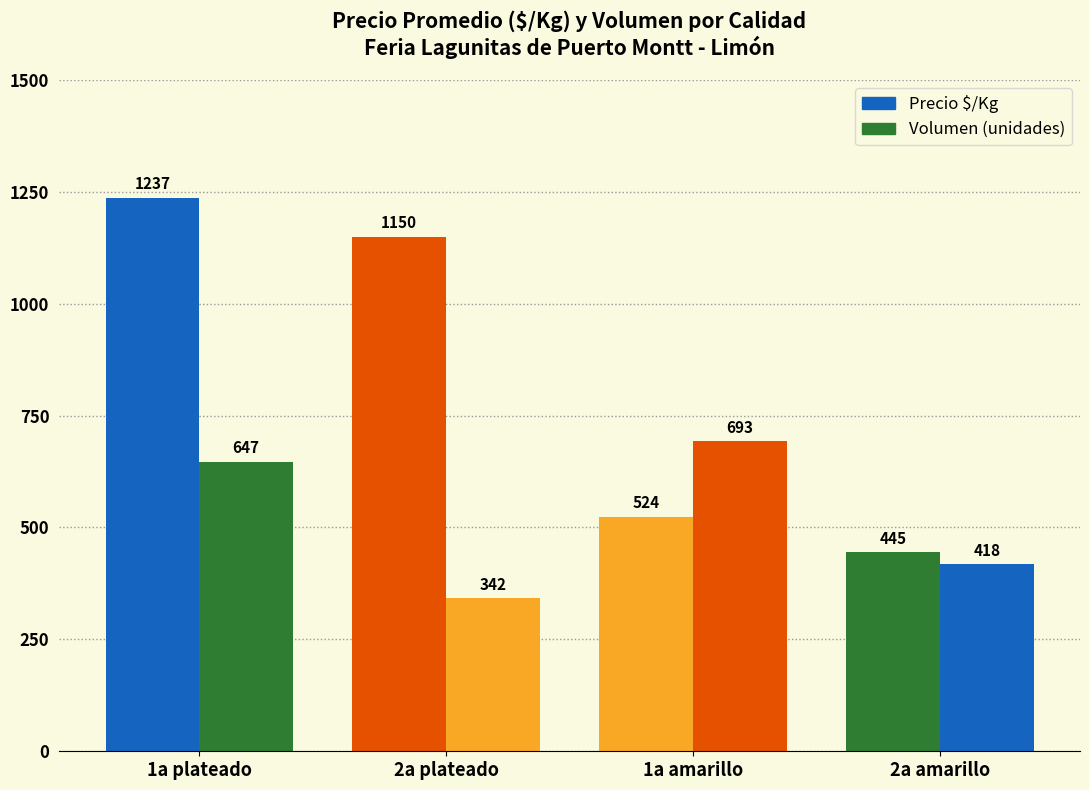

How many groups of bars are there?

4